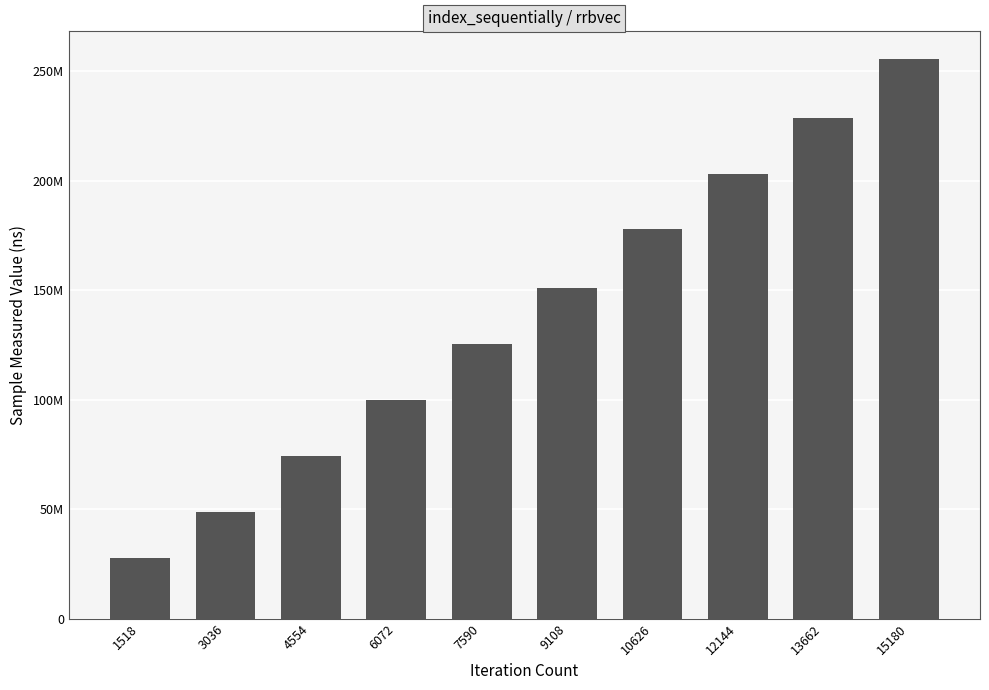

Does the chart contain any negative values?

No